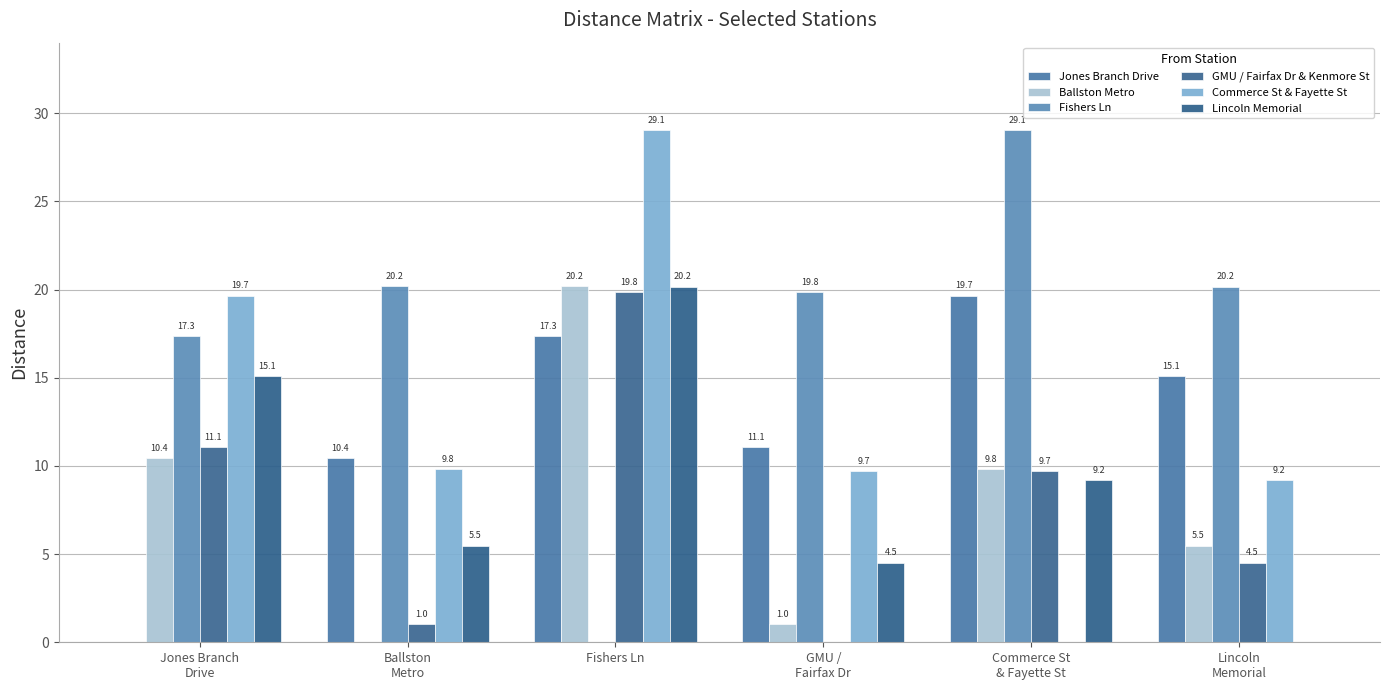

How many distinct data groups are displayed?

6